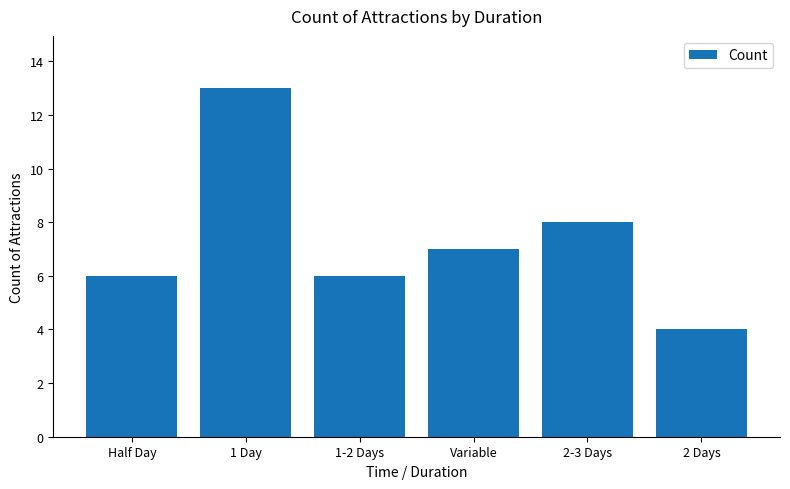

How many data points does each series have?

6